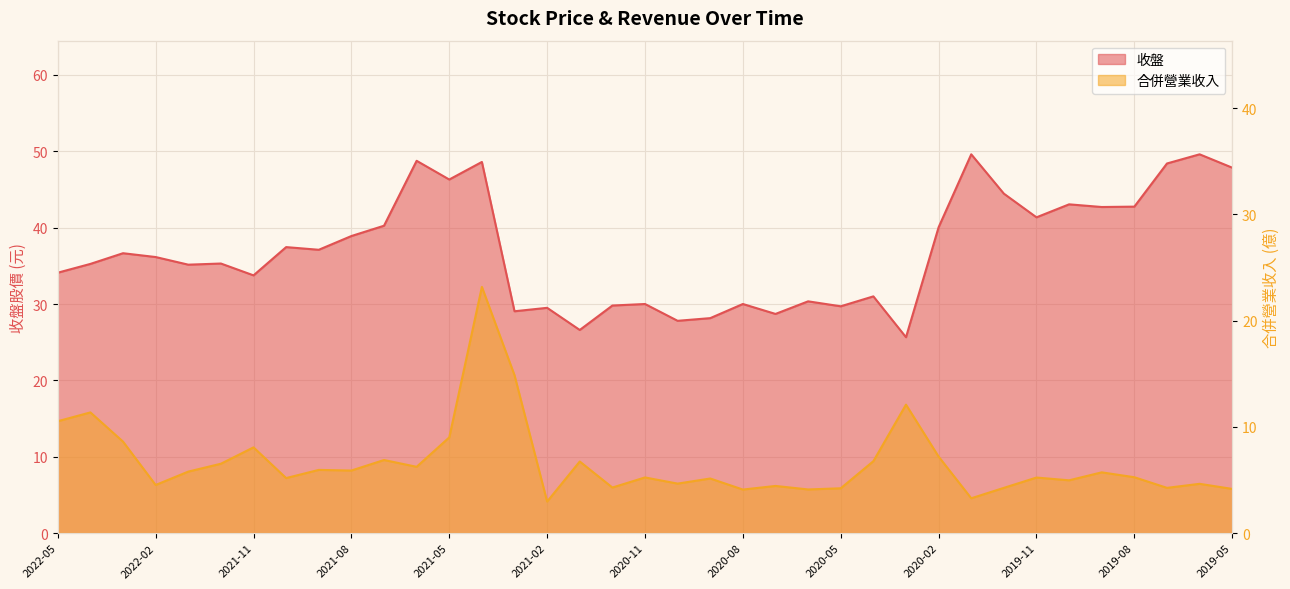

What position from the right is 2020-11?

19